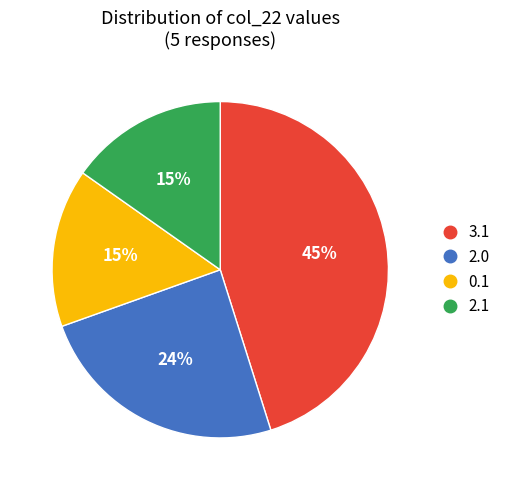

Is there any slice that represents more than half of the pie?

No